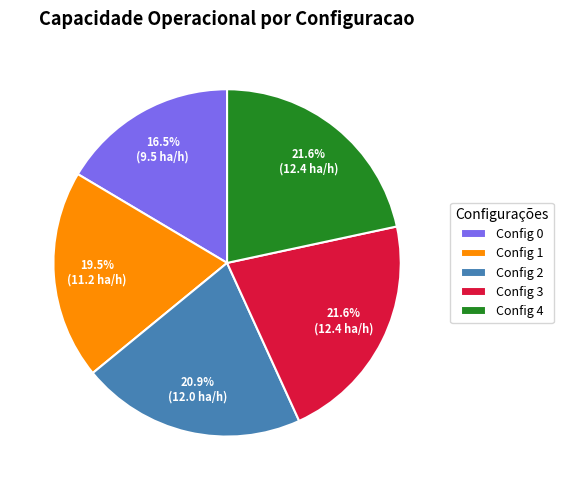

To the nearest percent, what is the average slice percentage?

20%